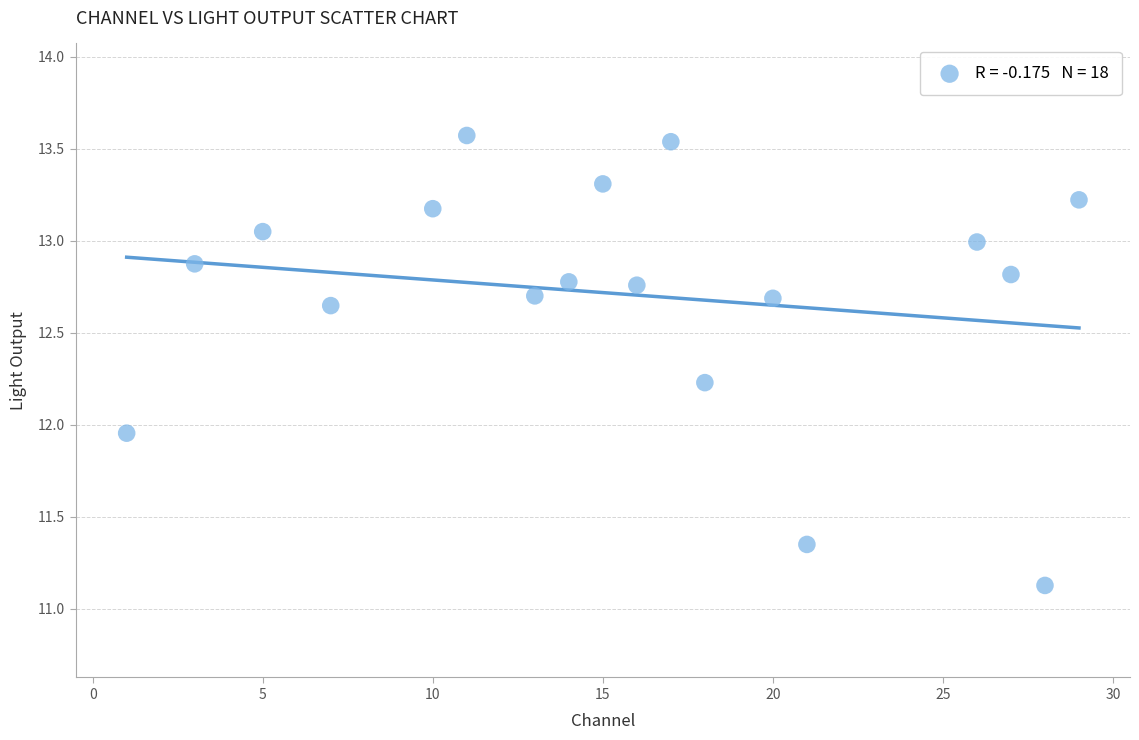

What is the range of X values (max minus min)?

28.0